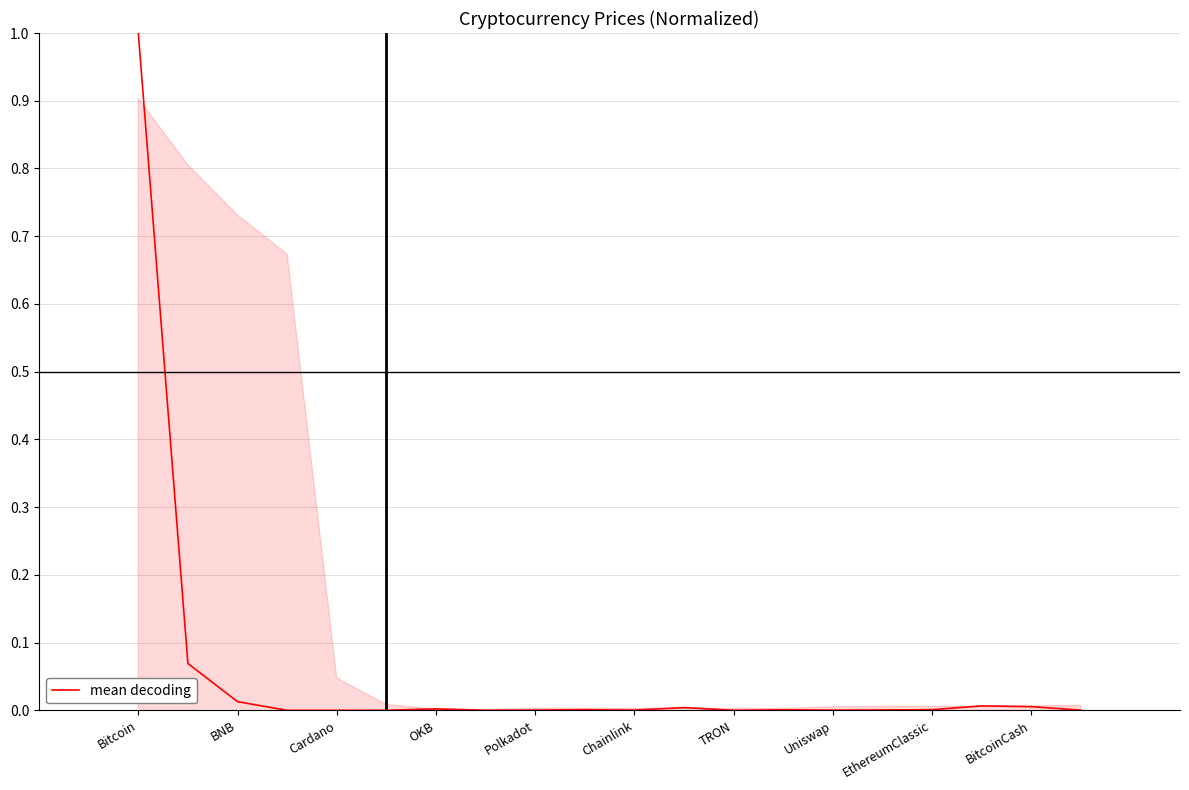

Reading left to right, what are all the values shown in this chart?

1.0	0.1	0.0	0.0	0.0	0.0	0.0	0.0	0.0	0.0	0.0	0.0	0.0	0.0	0.0	0.0	0.0	0.0	0.0	0.0